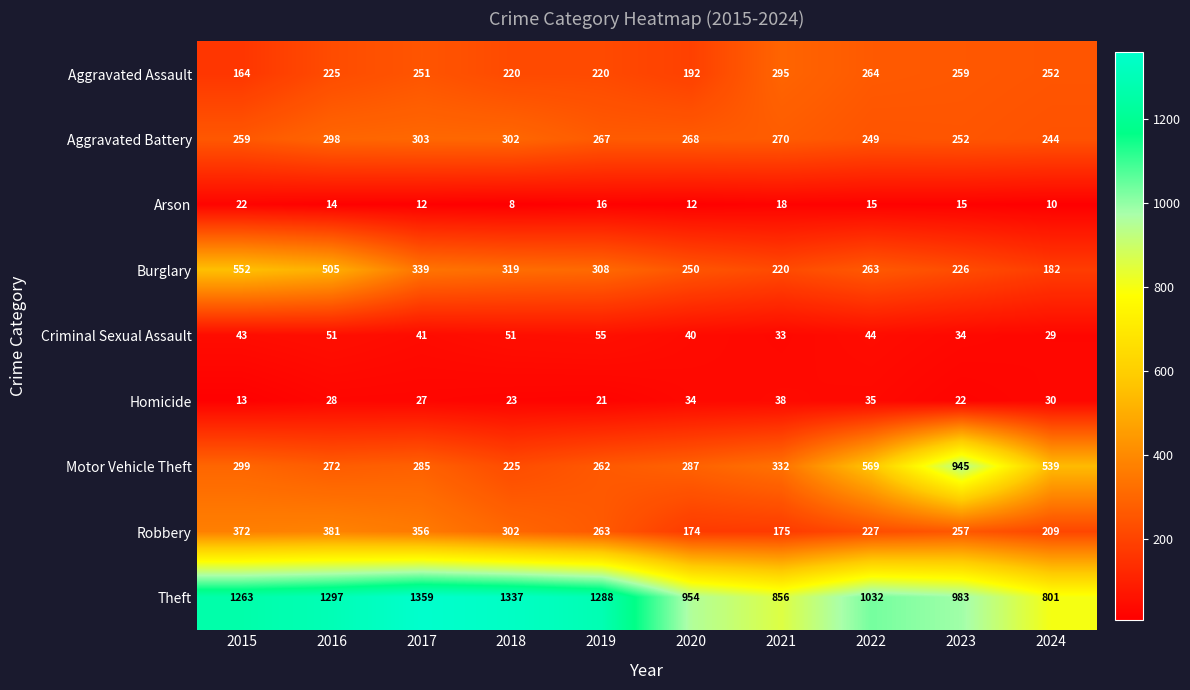

At which category is the sum across all series the highest?

2016